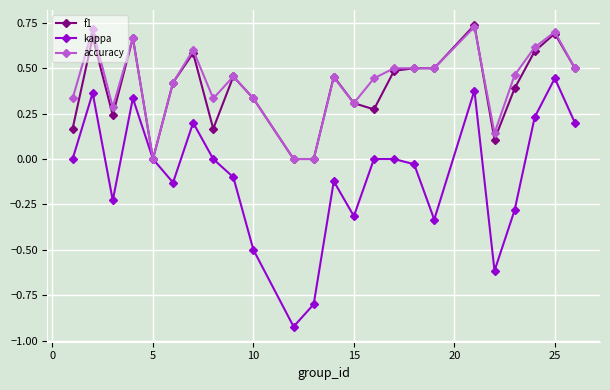

How many data points does each series have?

24